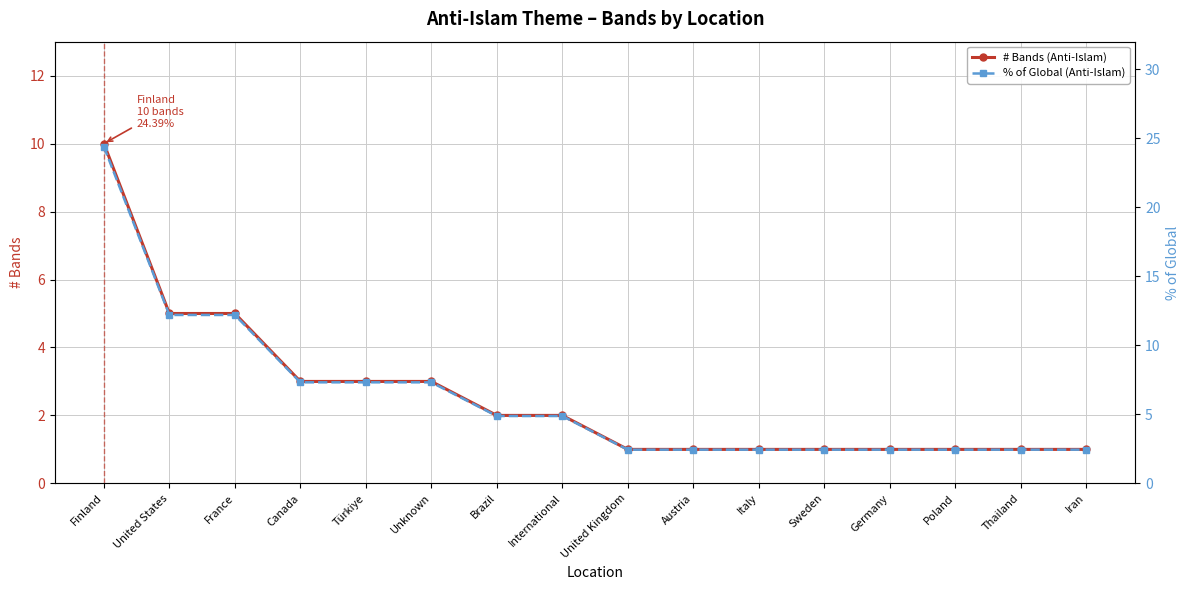

True or false: # Bands (Anti-Islam) and % of Global (Anti-Islam) cross at least once.

False